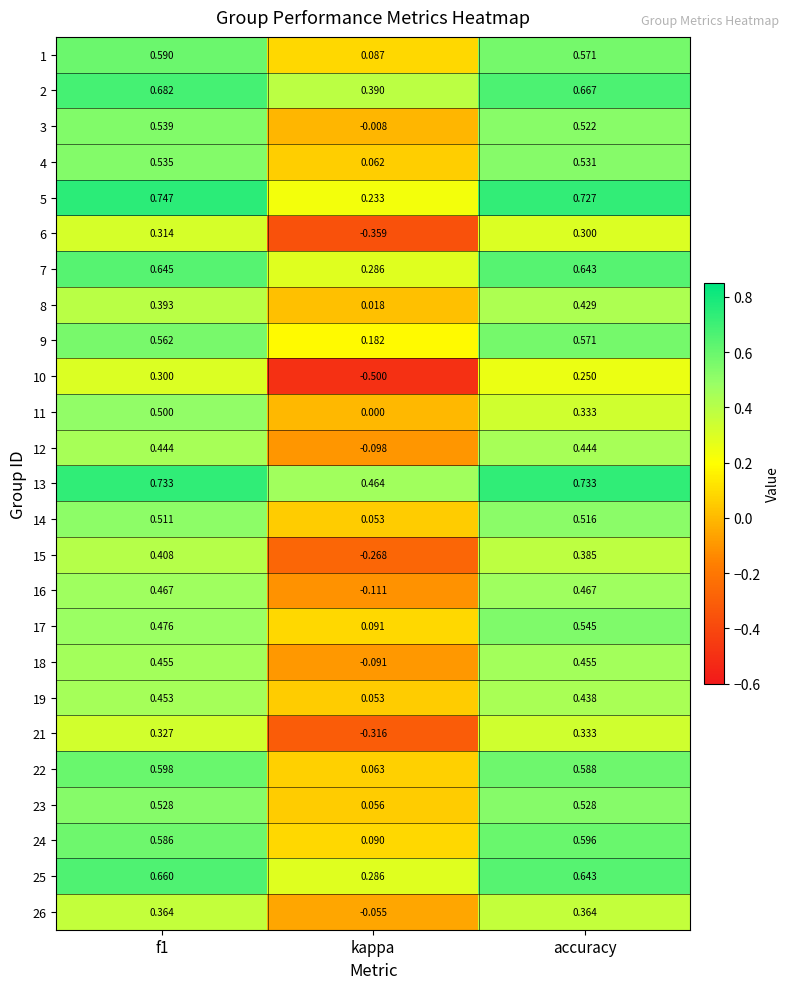

At which category is the sum across all series the highest?

f1